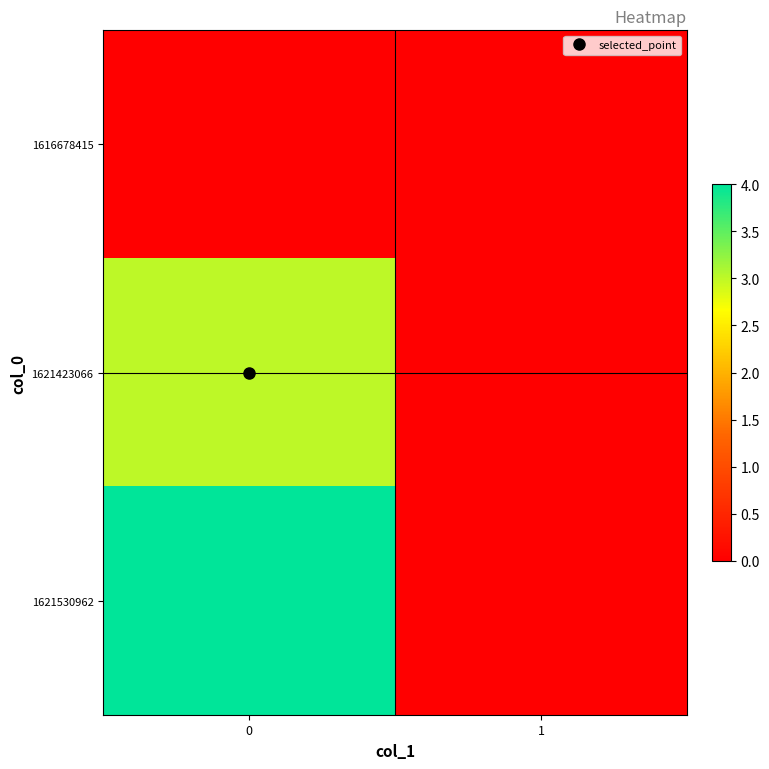

Rank the series by their maximum value, from lowest to highest.

1616678415, 1621423066, 1621530962